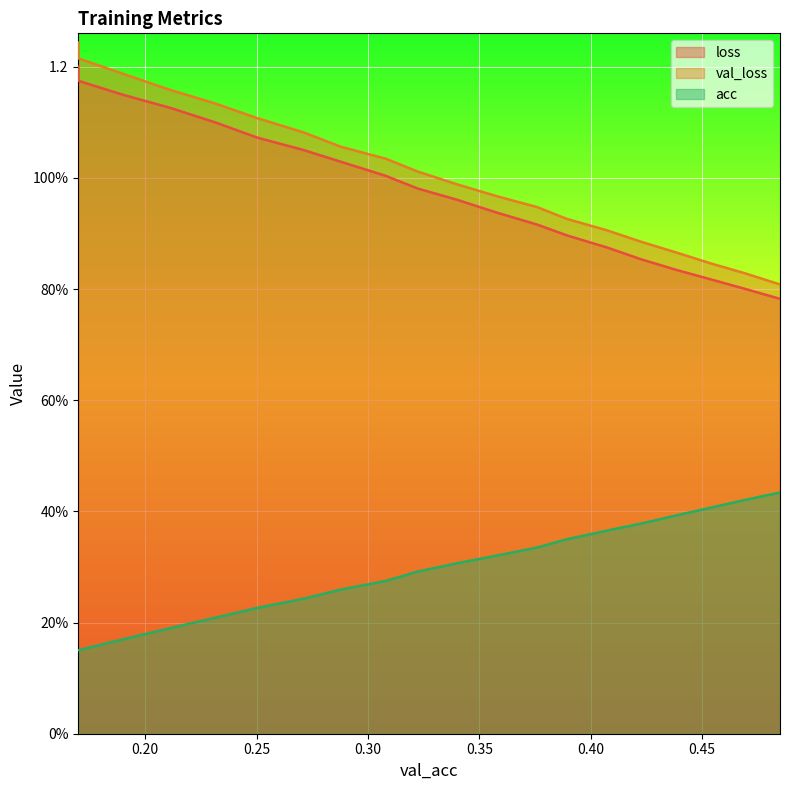

Reading left to right, what are all the values shown in this chart?

loss: 1.2	1.2	1.1	1.1	1.1	1.1	1.1	1.0	1.0	1.0	1.0	0.9	0.9	0.9	0.9	0.9	0.8	0.8	0.8	0.8
val_loss: 1.2	1.2	1.2	1.2	1.1	1.1	1.1	1.1	1.0	1.0	1.0	1.0	0.9	0.9	0.9	0.9	0.9	0.8	0.8	0.8
acc: 0.2	0.2	0.2	0.2	0.2	0.2	0.2	0.3	0.3	0.3	0.3	0.3	0.3	0.3	0.4	0.4	0.4	0.4	0.4	0.4